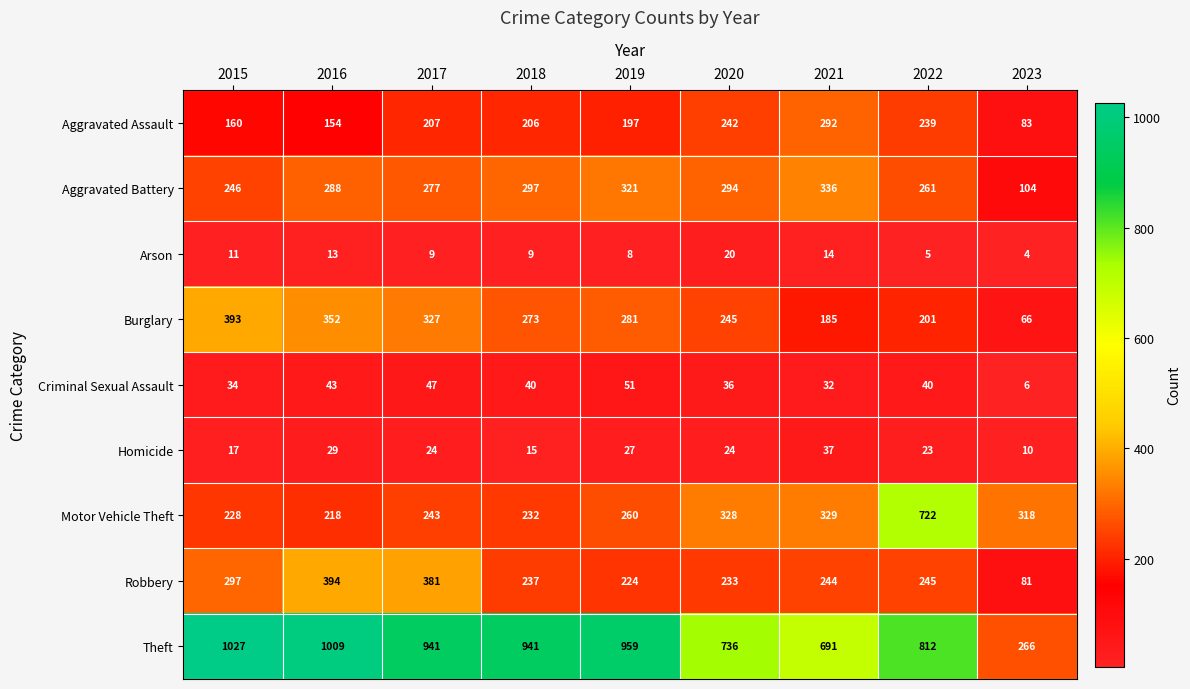

Rank the series at 2018 from highest to lowest value.

Theft, Aggravated Battery, Burglary, Robbery, Motor Vehicle Theft, Aggravated Assault, Criminal Sexual Assault, Homicide, Arson